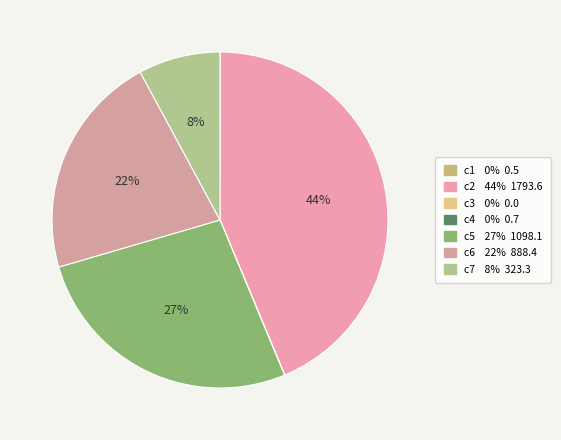

How many slices are in this pie chart?

7